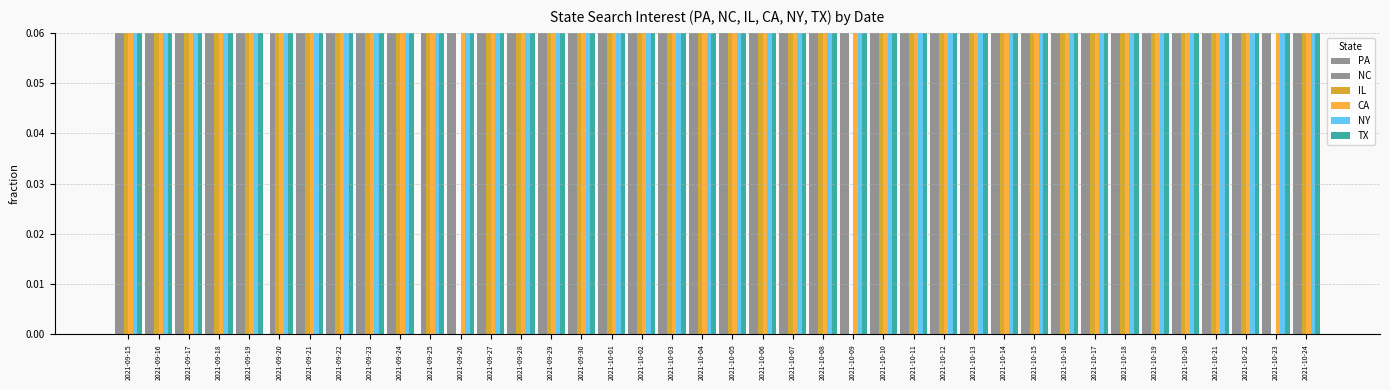

What is the difference between the maximum and minimum values in the PA series?

0.9